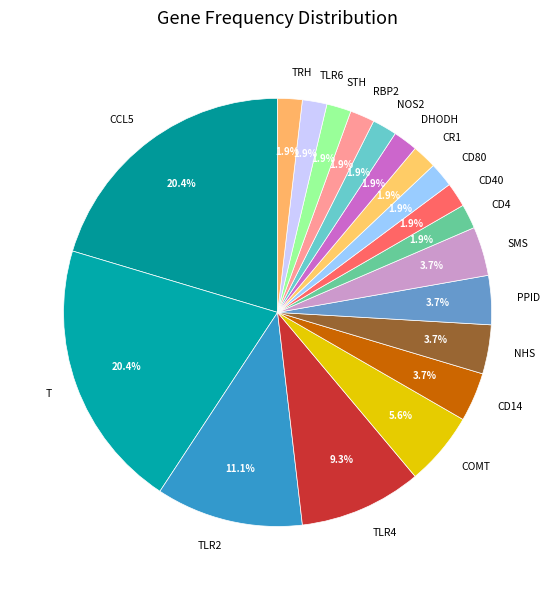

What percentage do TLR6 and TLR4 together represent?

11.1%